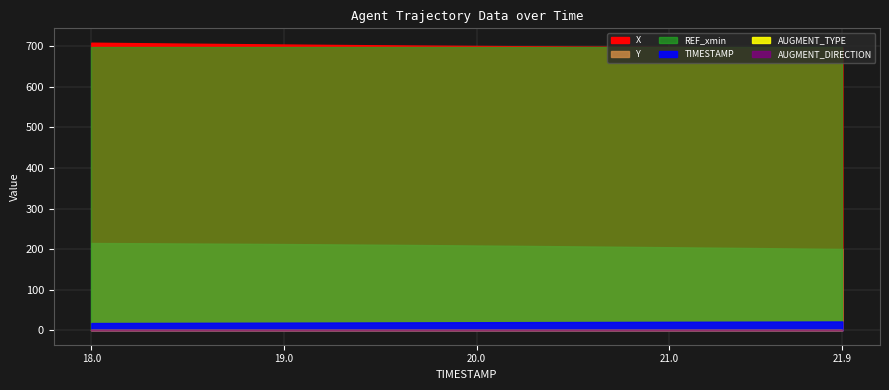

What position from the left is 19.5?

16